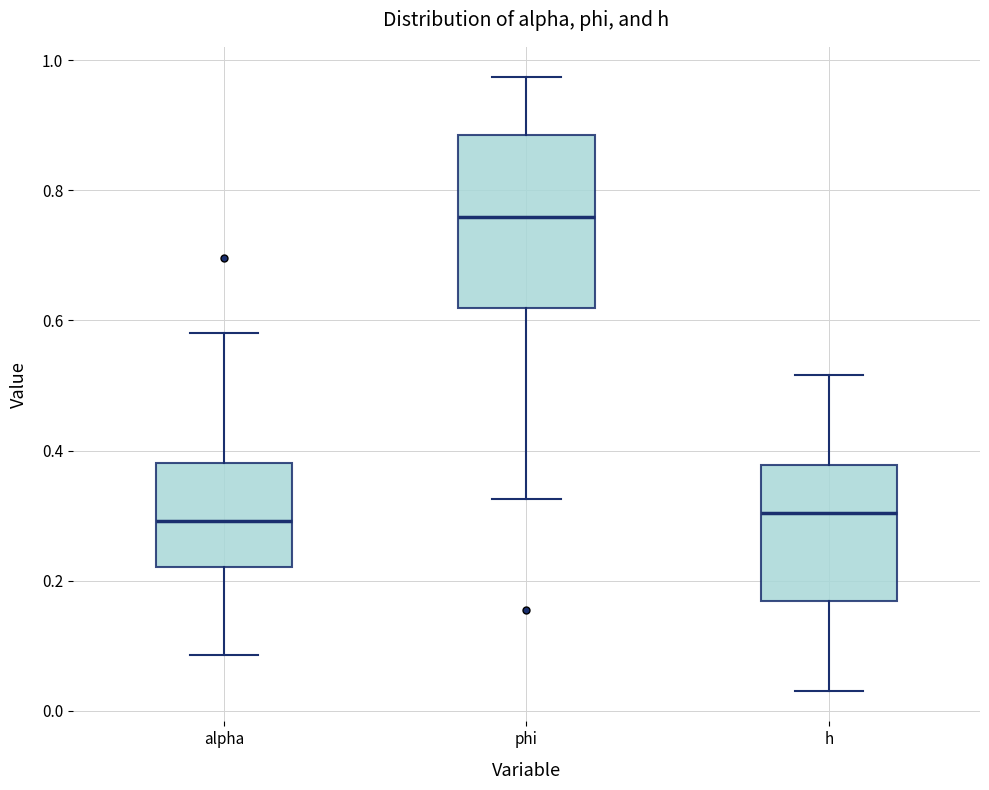

Reading left to right, transcribe this box plot: for each box, give where its median line is, the range the box spans, and where its two whiskers end, as read against the y-axis. The values are not printed on the chart, so give them approximately, as read against the axis.

alpha: median 0.30, box 0.22 to 0.38, whiskers 0.08 to 0.58
phi: median 0.76, box 0.62 to 0.88, whiskers 0.32 to 0.98
h: median 0.30, box 0.16 to 0.38, whiskers 0.04 to 0.52